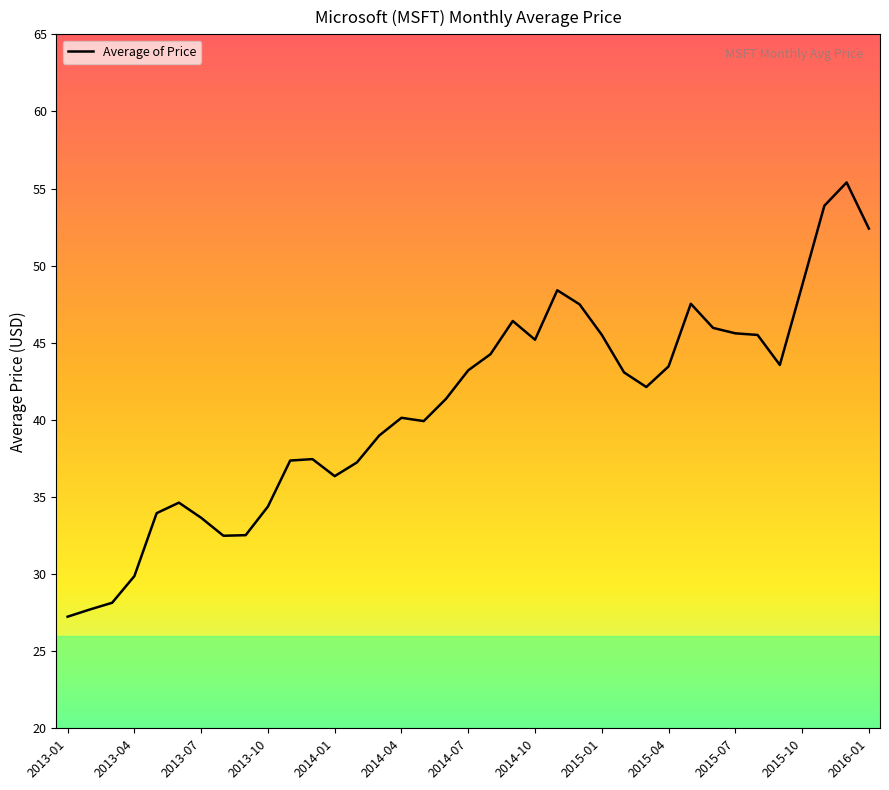

What is the smallest value displayed?

27.2